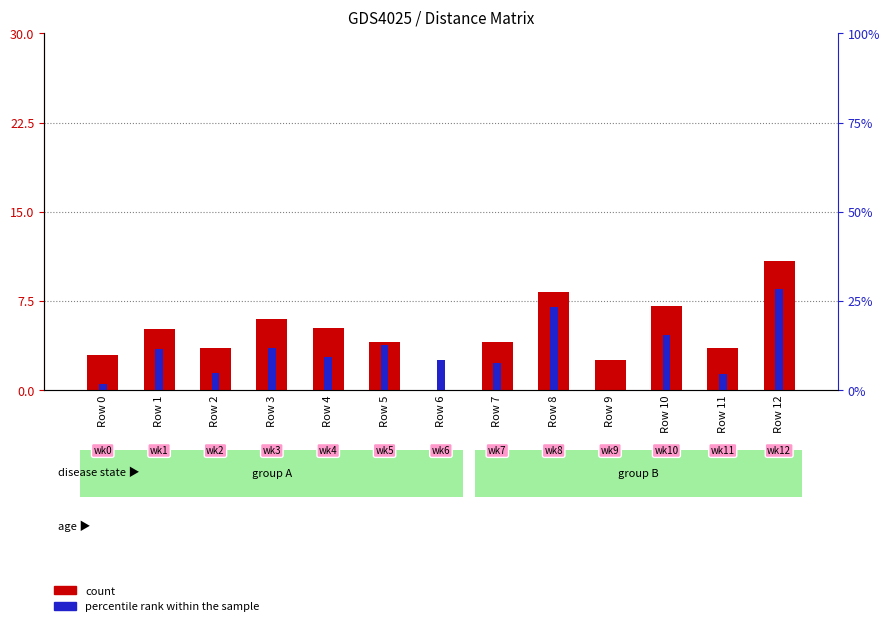

What is the value of the count bar at the 3rd from the left?

3.5